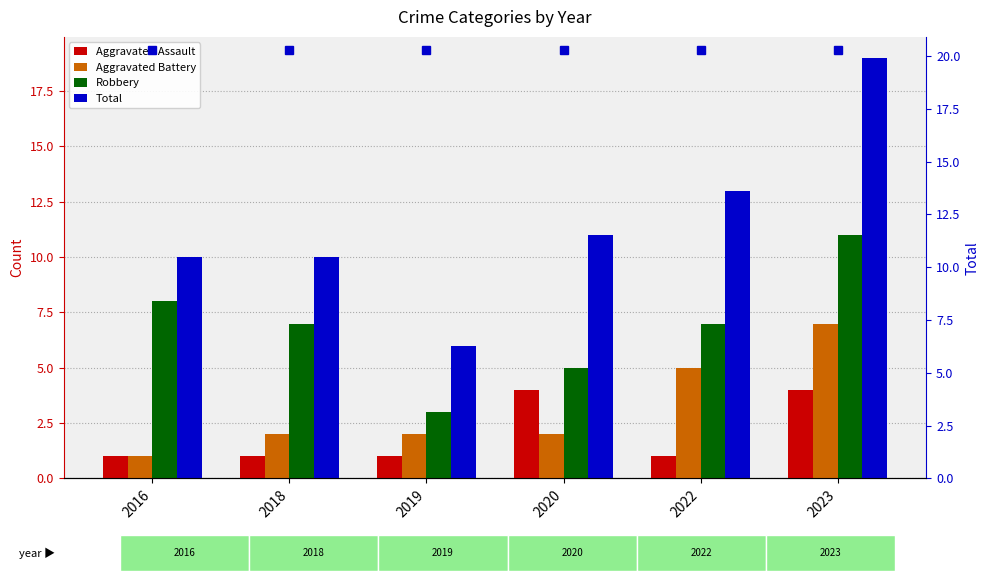

At which category is the sum across all series the highest?

2023